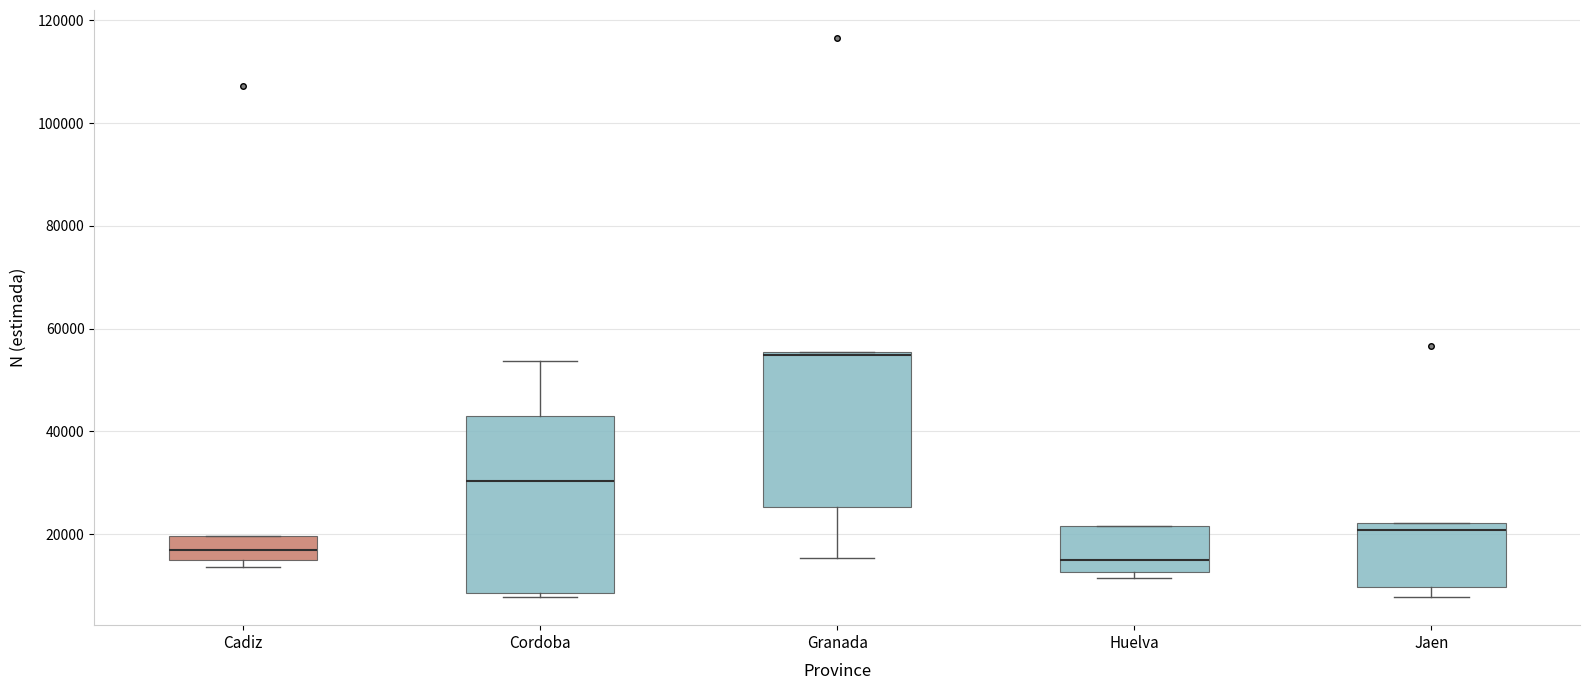

Reading left to right, transcribe this box plot: for each box, give where its median line is, the range the box spans, and where its two whiskers end, as read against the y-axis. The values are not printed on the chart, so give them approximately, as read against the axis.

Cadiz: median 16000 (inside the box), box 16000 to 20000, whiskers 14000 to 20000
Cordoba: median 30000, box 8000 to 42000, whiskers 8000 (just below the box's lower edge) to 54000
Granada: median 54000, box 26000 to 56000, whiskers 16000 to 56000
Huelva: median 16000, box 12000 to 22000, whiskers 12000 (just below the box's lower edge) to 22000
Jaen: median 20000, box 10000 to 22000, whiskers 8000 to 22000